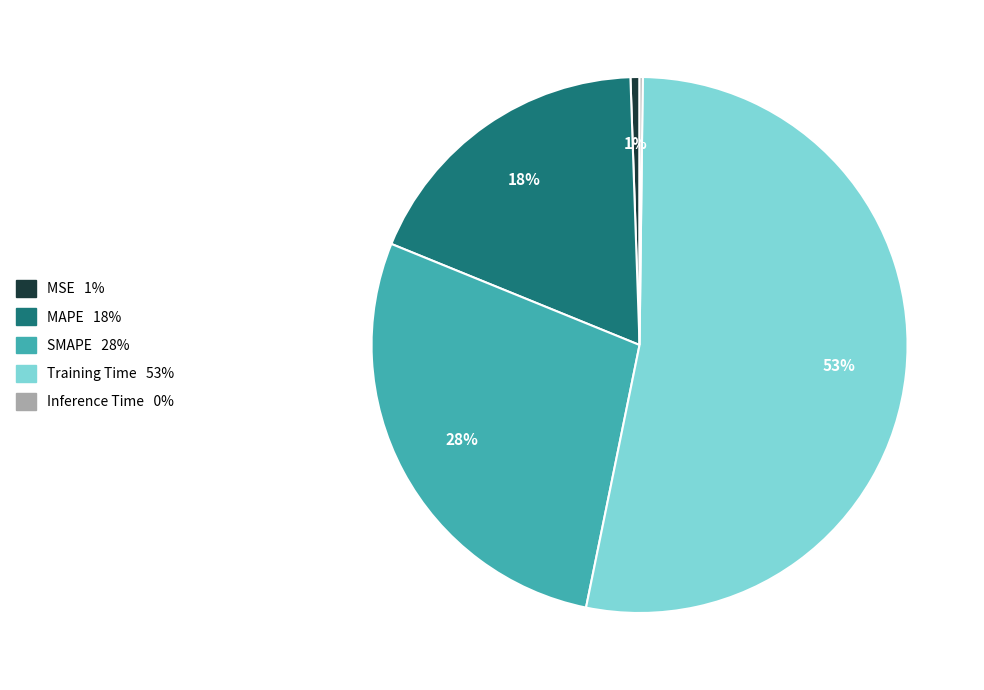

What percentage is the MAPE slice, to the nearest percent?

18%